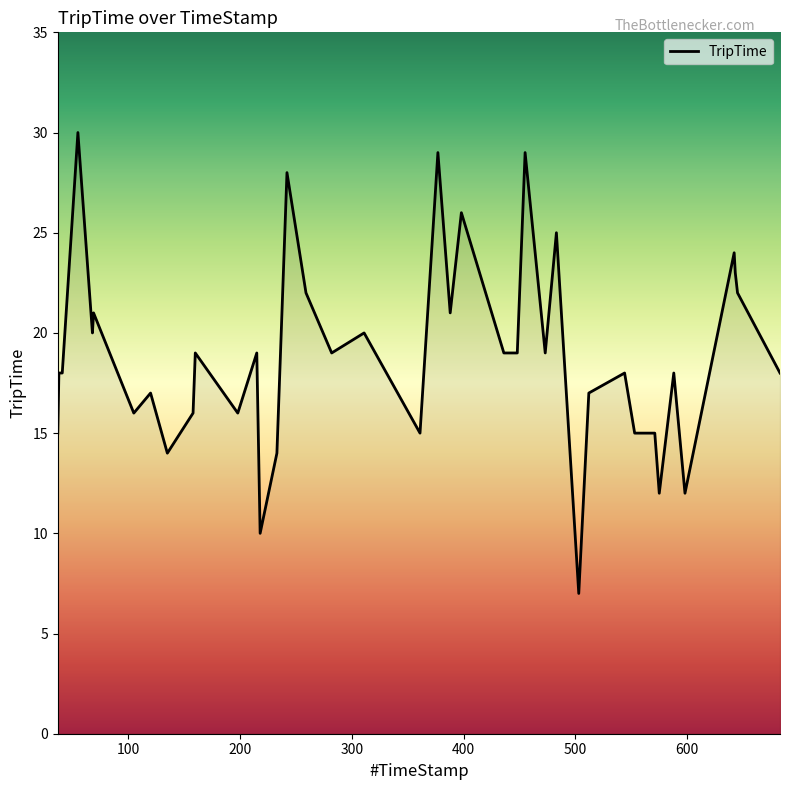

What is the smallest value displayed?

7